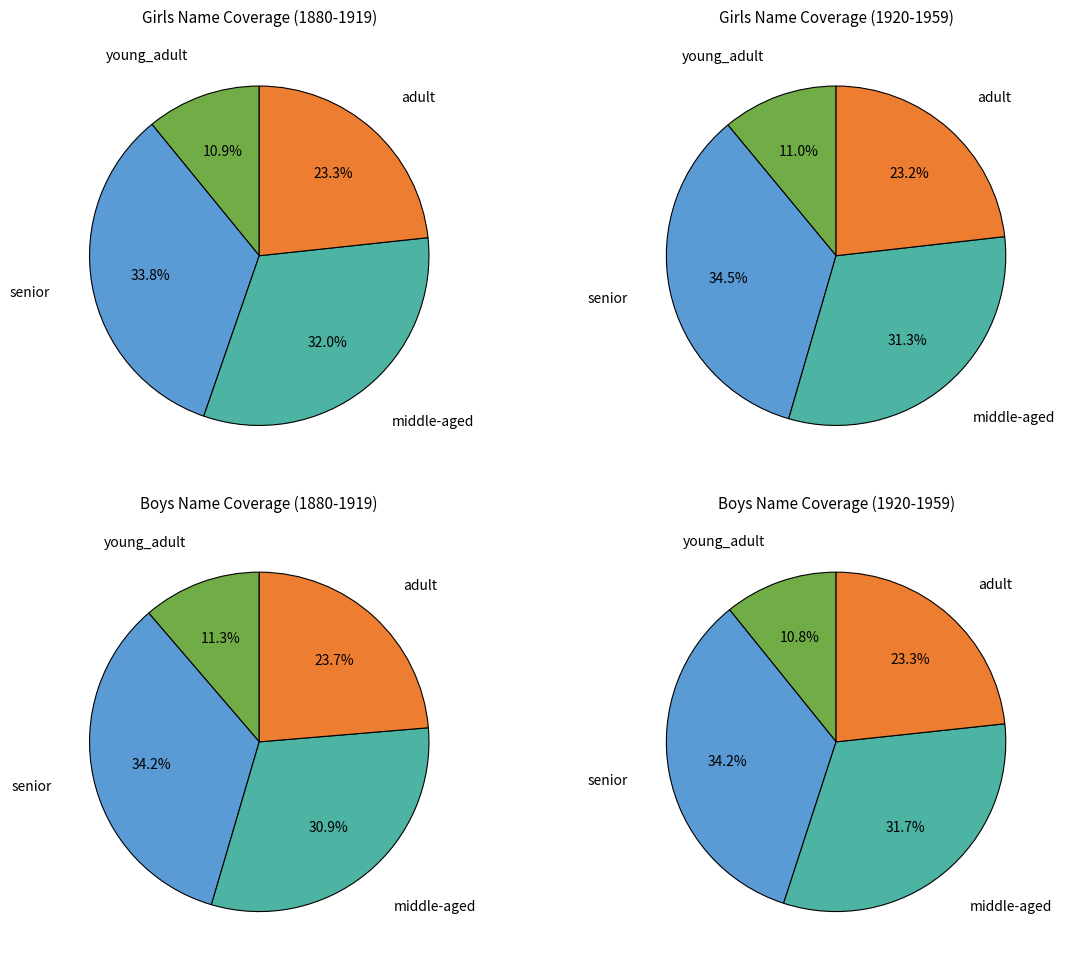

Is there a majority slice in this chart?

No